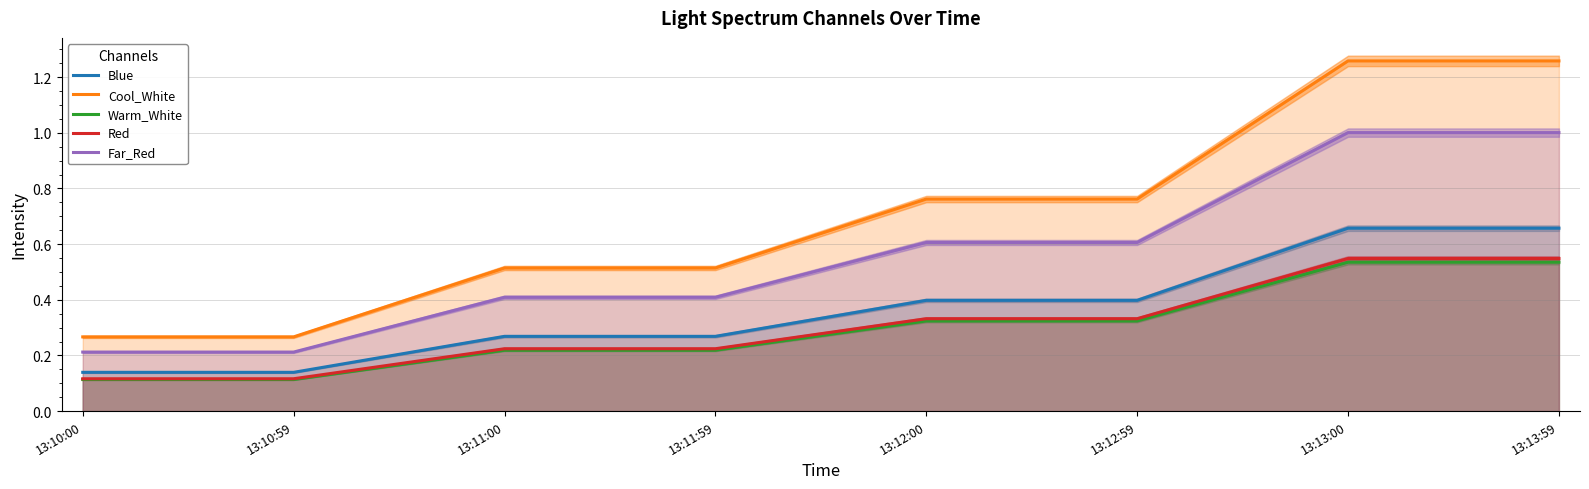

Where is Cool_White nearest to the value 0?

13:10:00